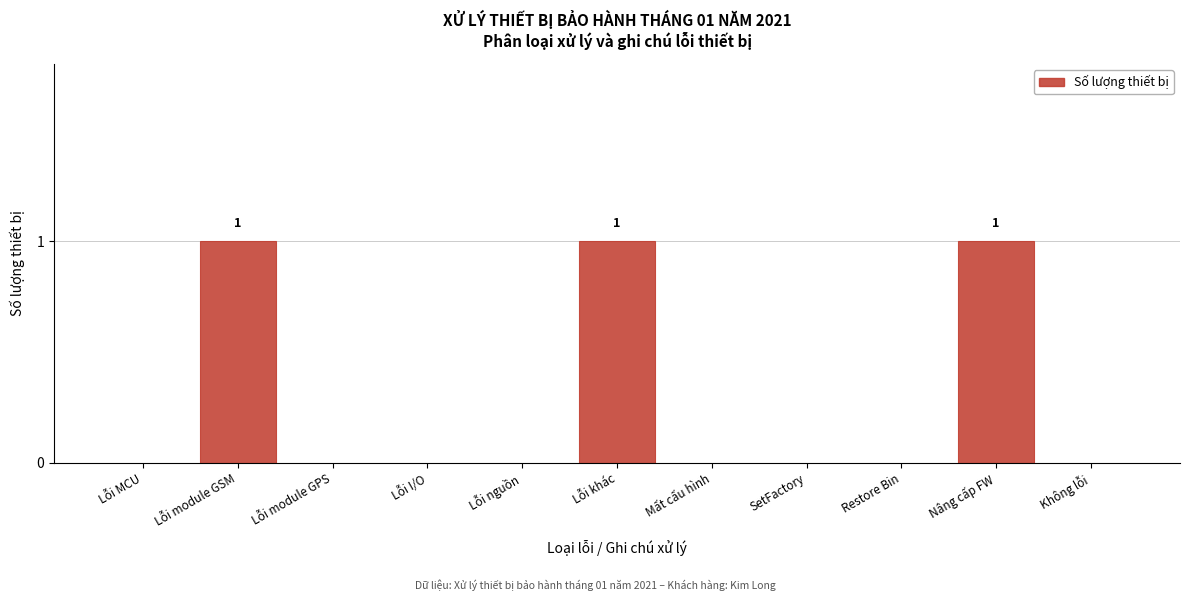

Reading left to right, list all the values displayed in this chart.

Lỗi MCU=0	Lỗi module GSM=1	Lỗi module GPS=0	Lỗi I/O=0	Lỗi nguồn=0	Lỗi khác=1	Mất cấu hình=0	SetFactory=0	Restore Bin=0	Nâng cấp FW=1	Không lỗi=0